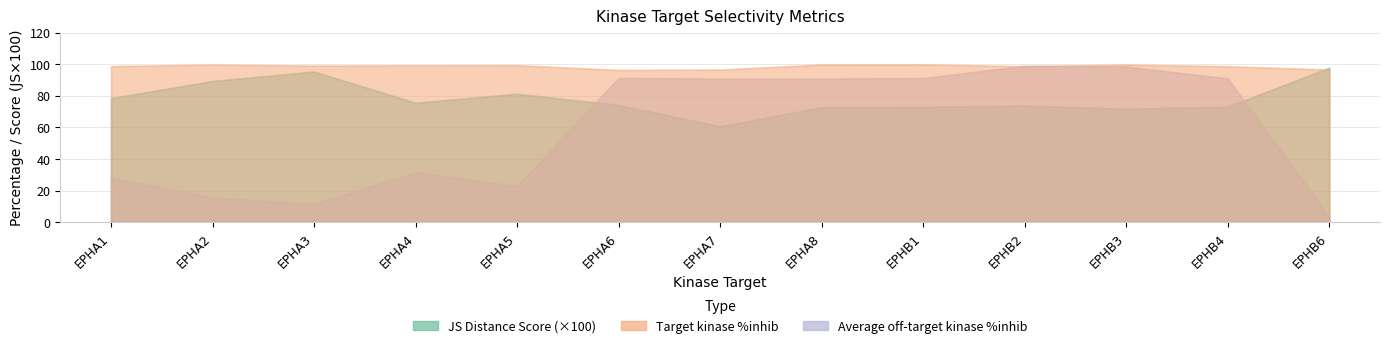

How many interior local valleys does the JS Distance Score series have?

3